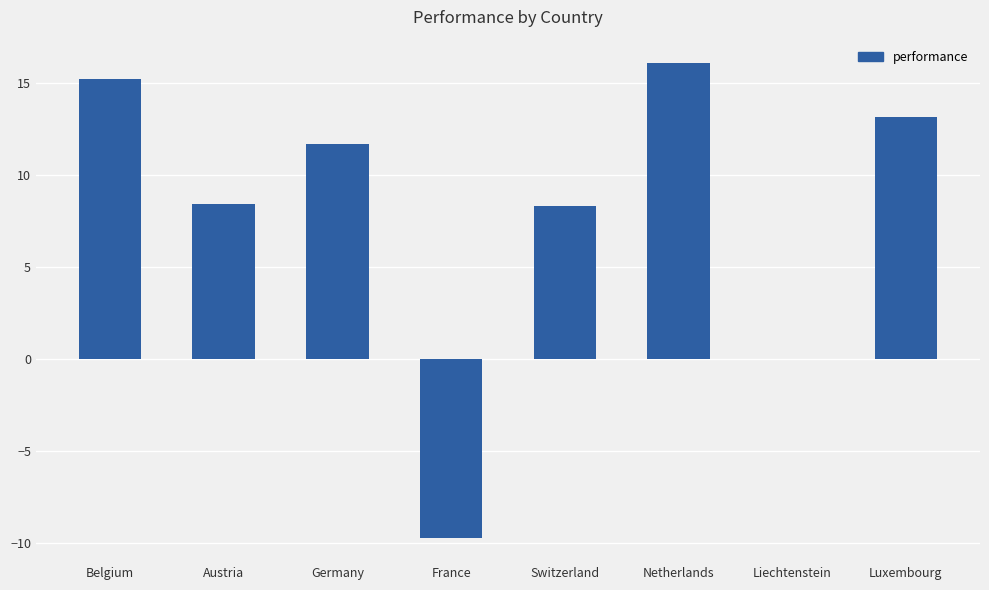

The value at Luxembourg is 13.1. True or false?

True